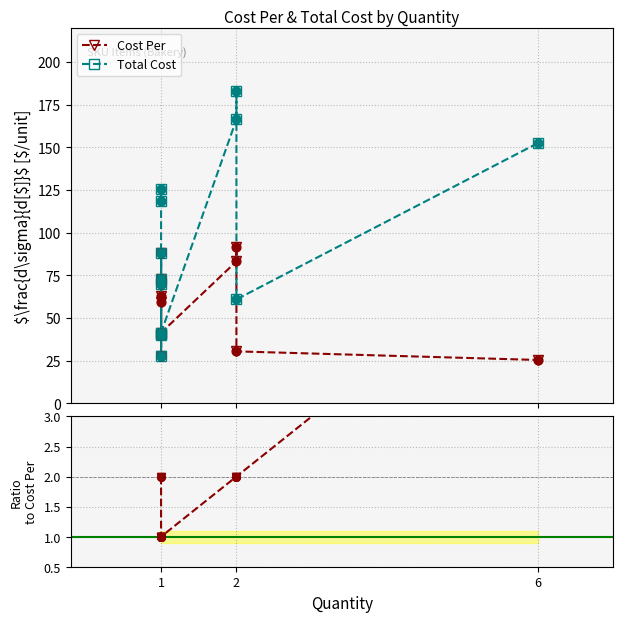

Which series reaches the minimum Y coordinate?

Cost Per